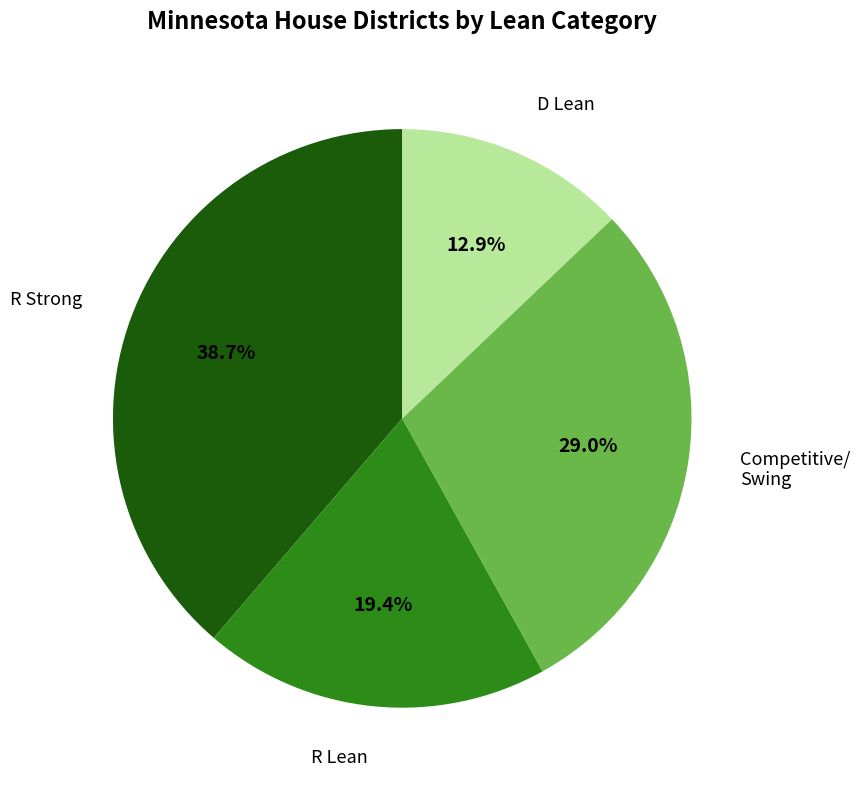

Is there any slice that represents more than half of the pie?

No